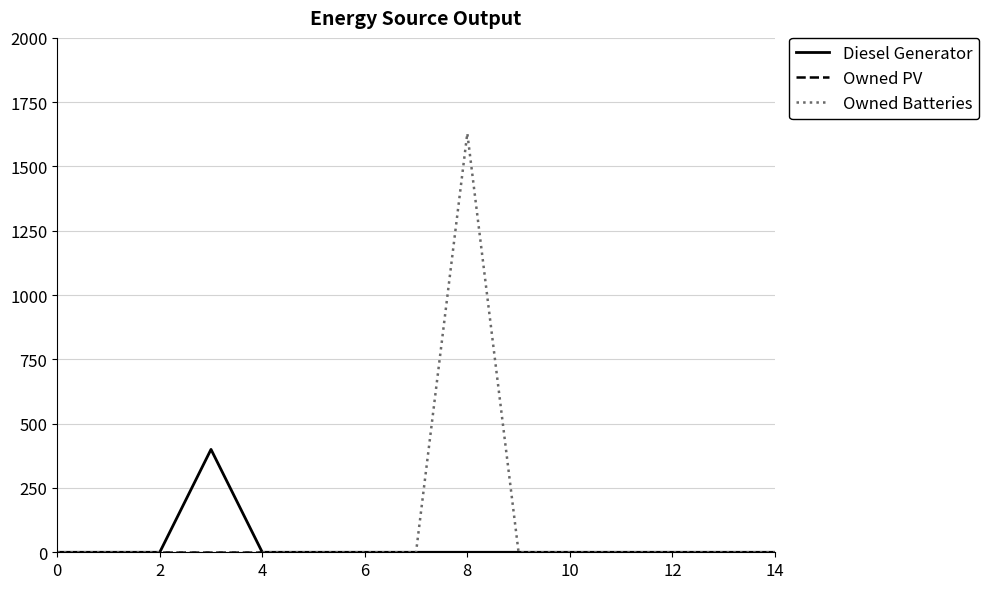

Is this an area chart (filled region under the line)?

No